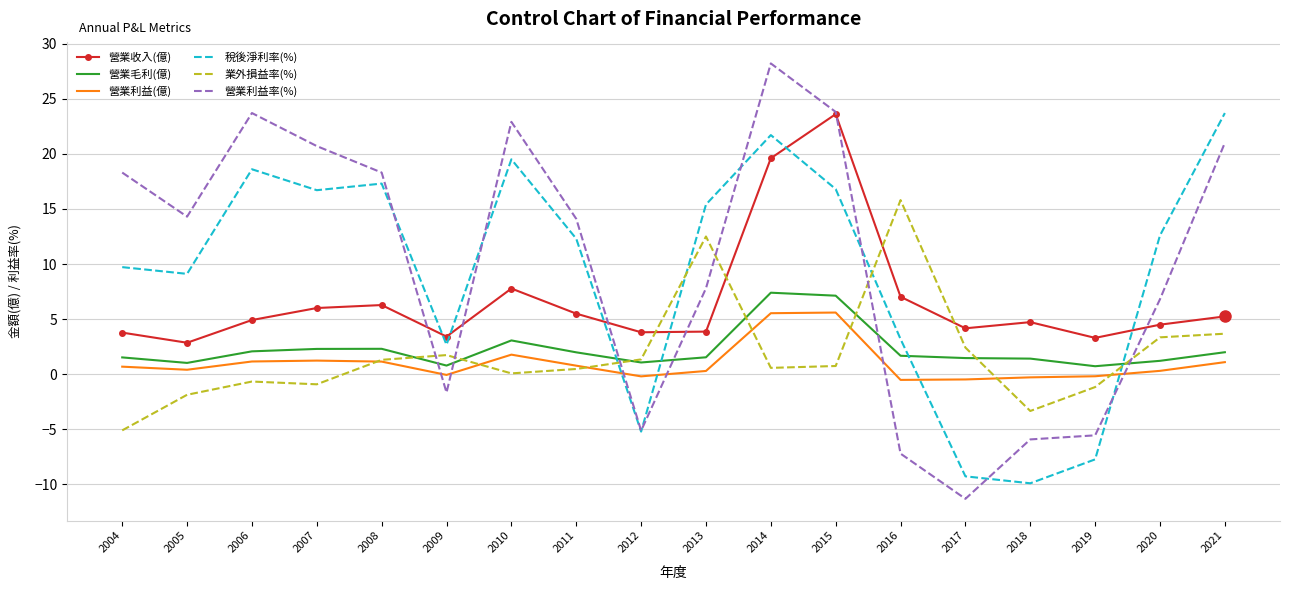

In 營業利益(億), how many points are lower than both neighbors (excluding endpoints)?

4